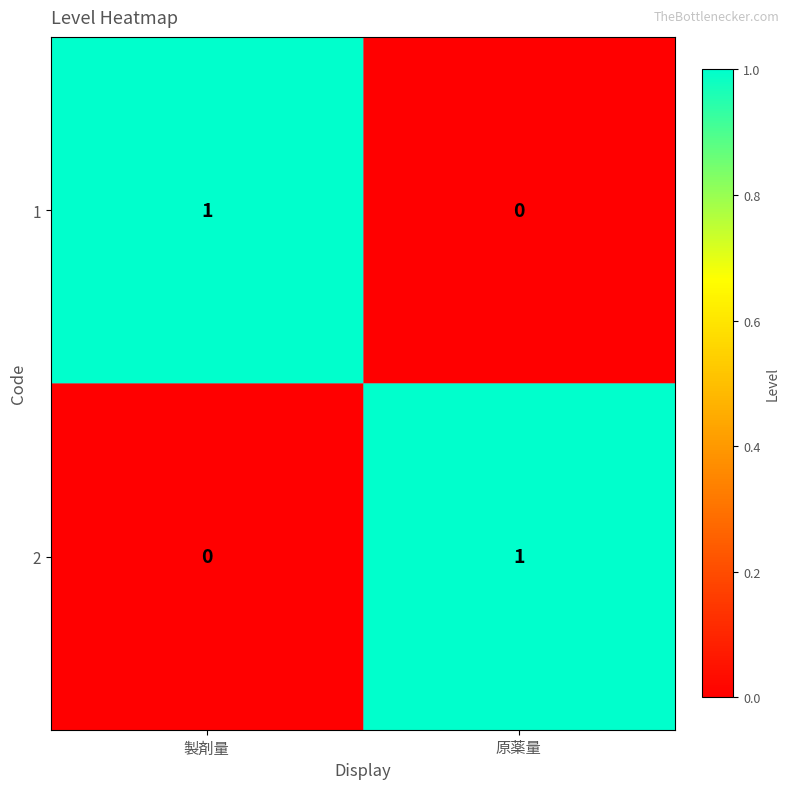

Is the value of 2 at 製剤量 greater than the value of 1 at 製剤量?

No